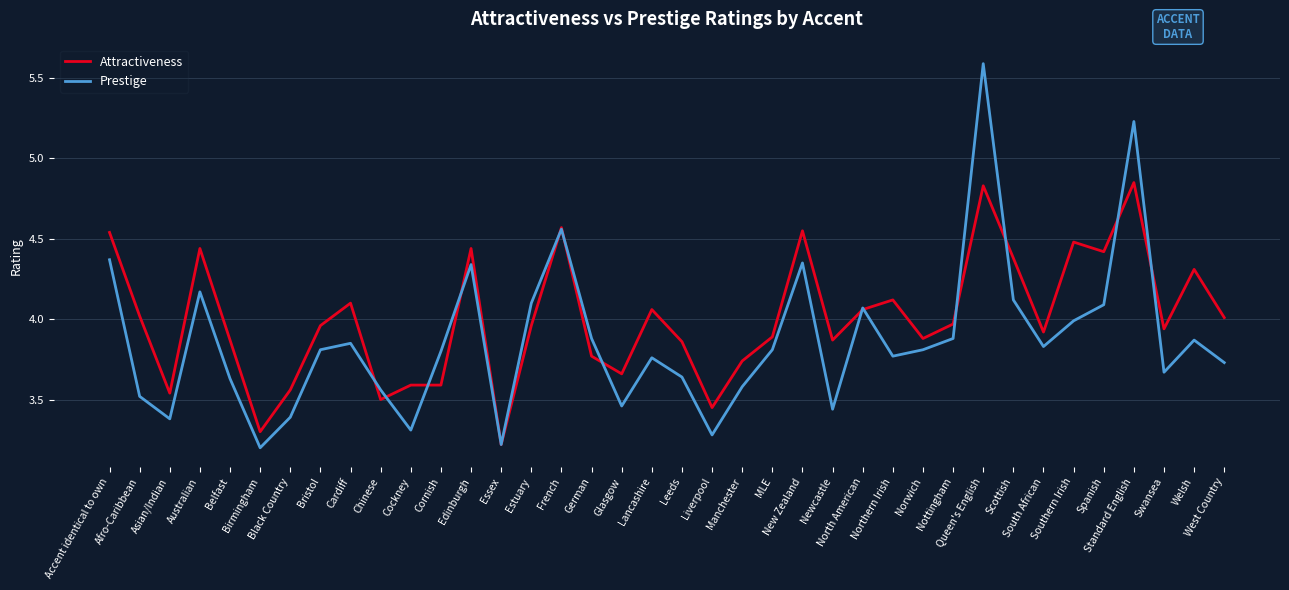

Which series has the widest spread of values?

Prestige